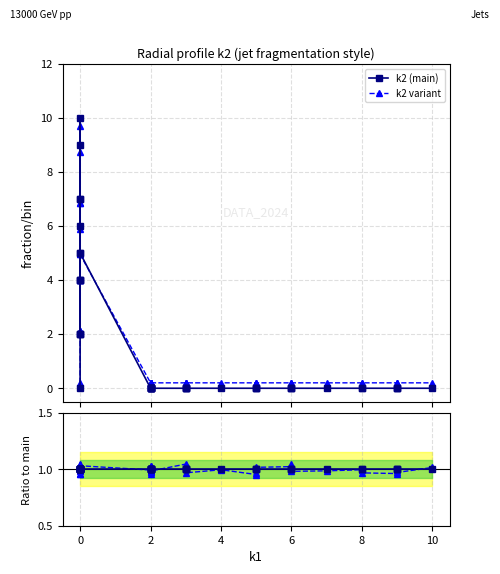

How many data points in ratio var1 are less than 1?

20